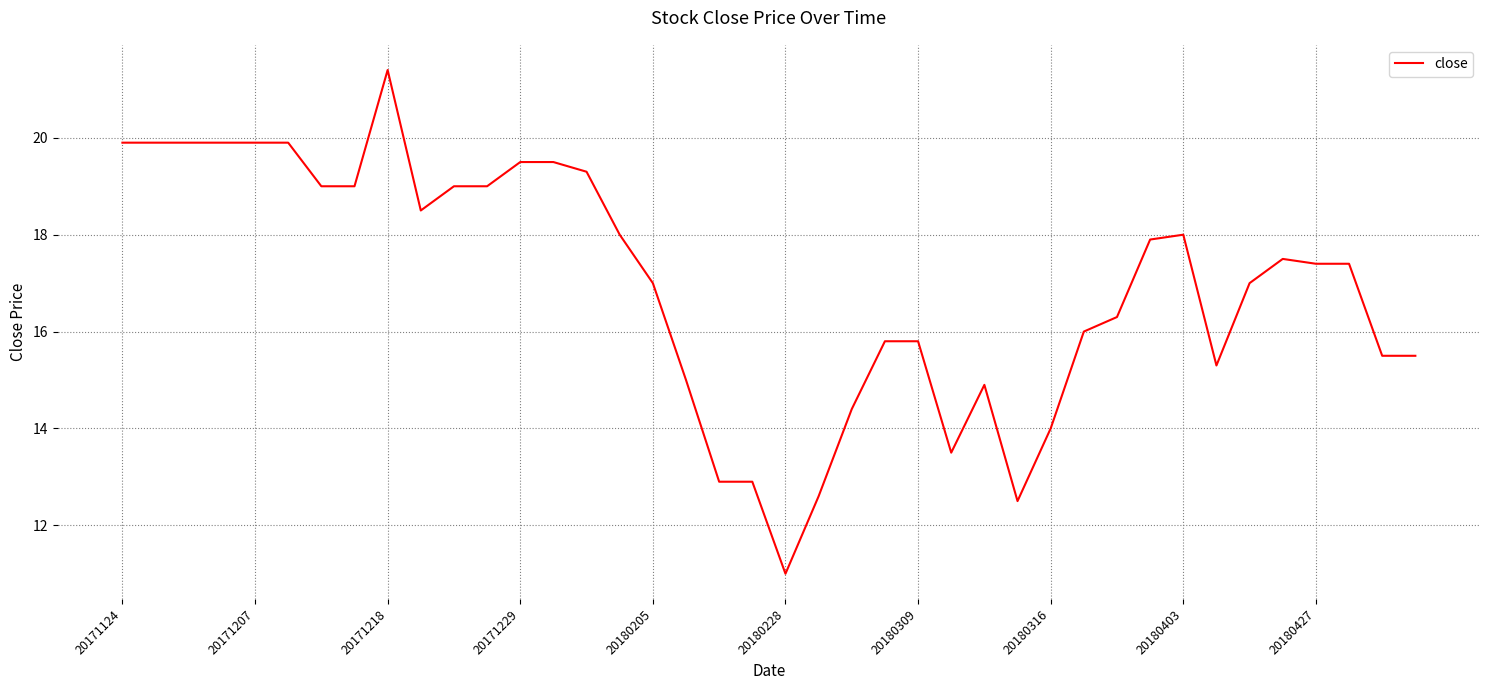

What is the difference between the maximum and minimum values?

10.4